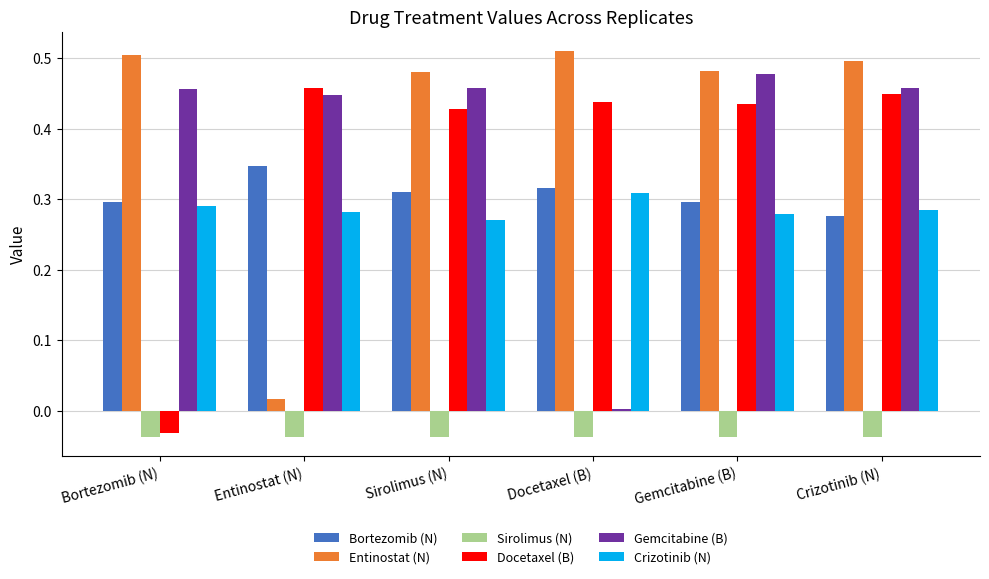

Which label corresponds to the largest value in the chart?

Docetaxel (B)